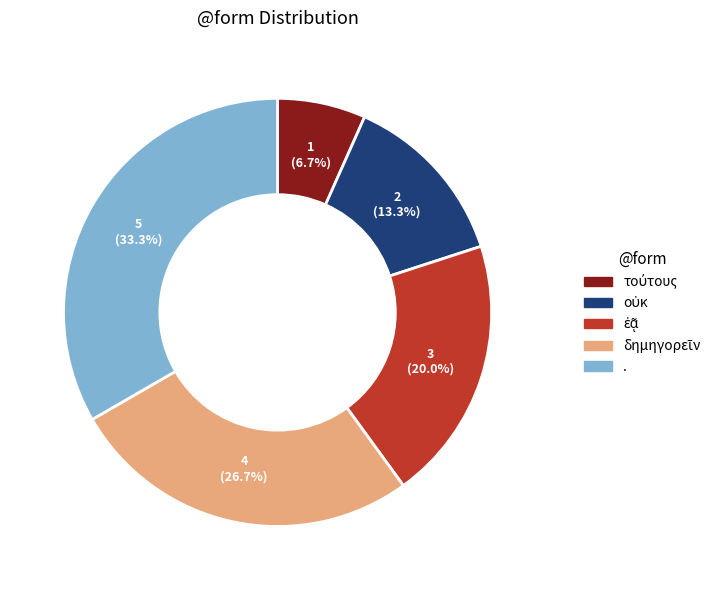

Does any single category account for the majority?

No